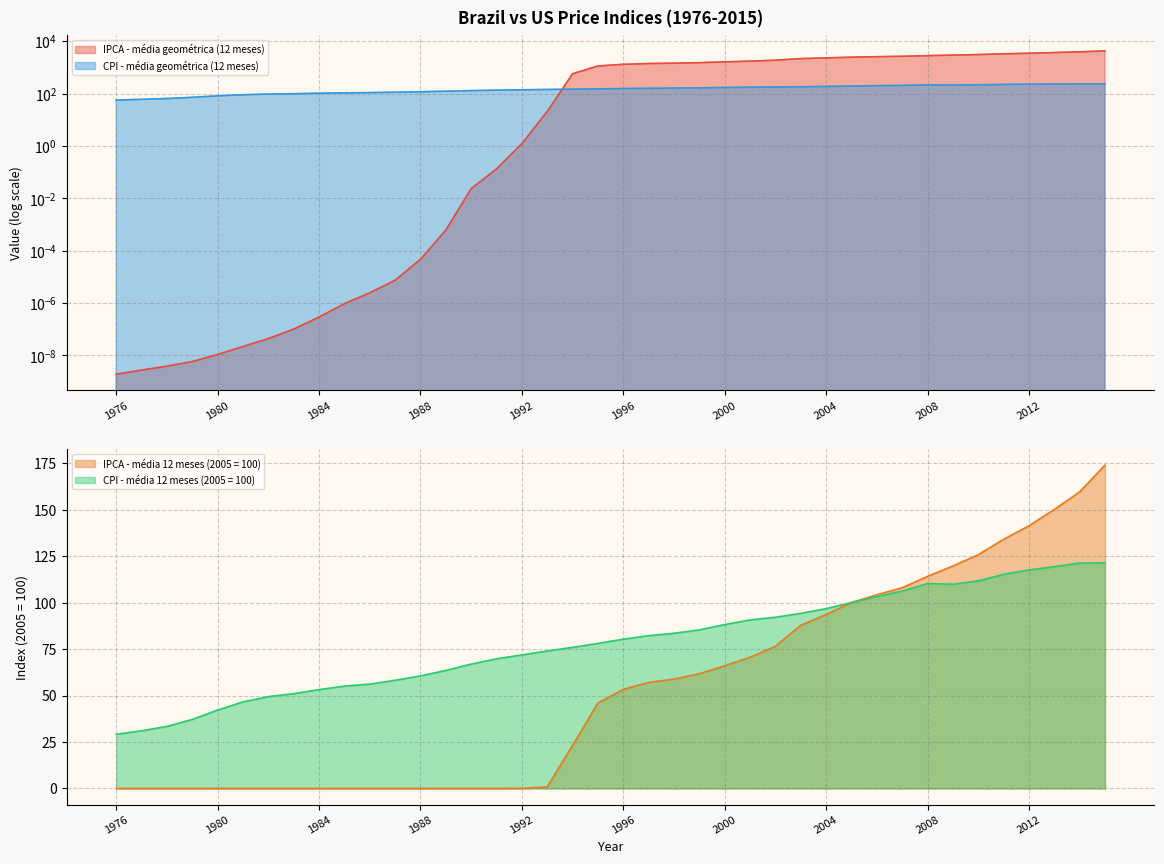

How many times do CPI - média geométrica (12 meses) and IPCA - média geométrica (12 meses) cross each other?

1